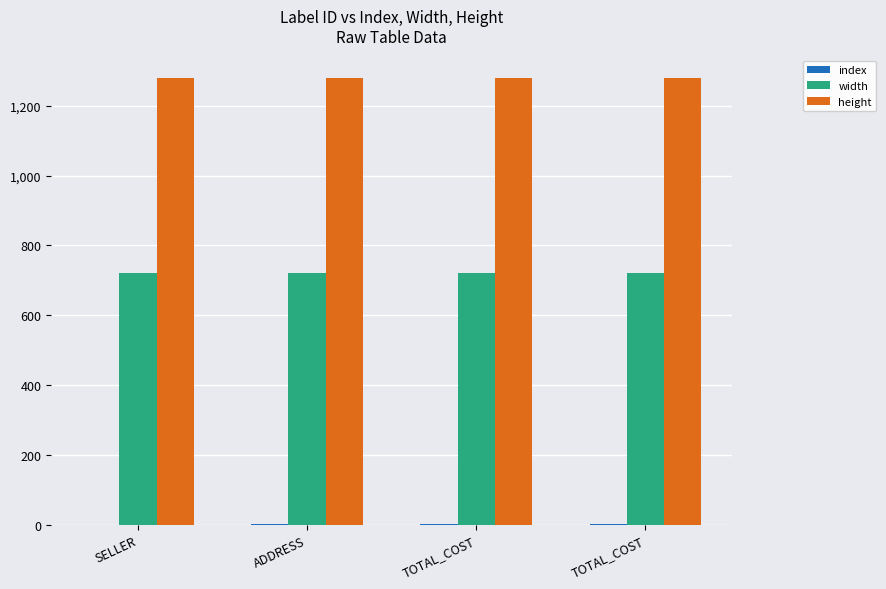

What value does the width series have at ADDRESS?

720